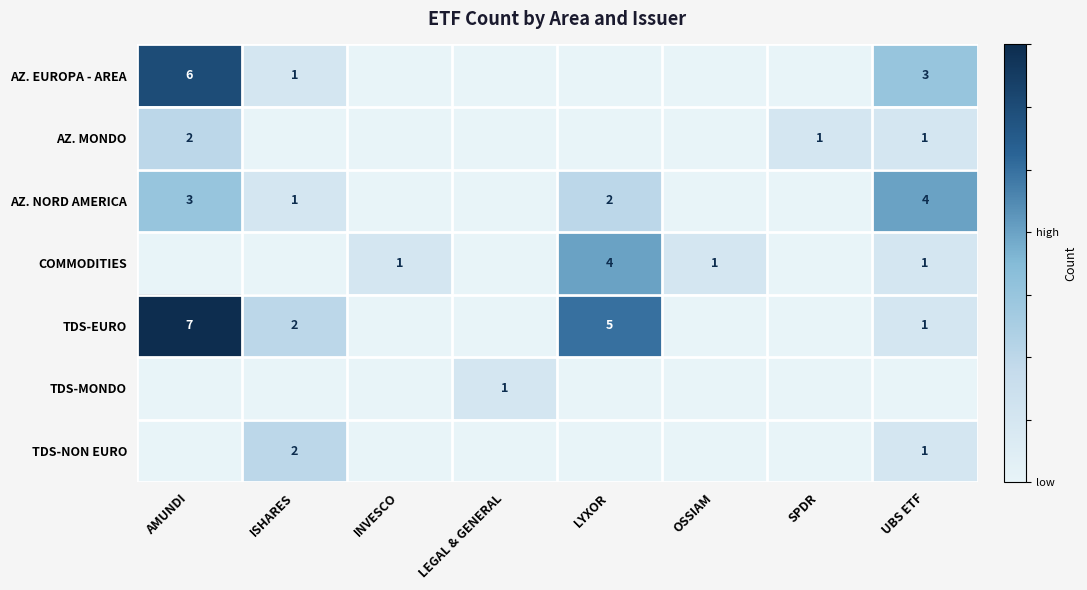

What is the total value across all series at UBS ETF?

11